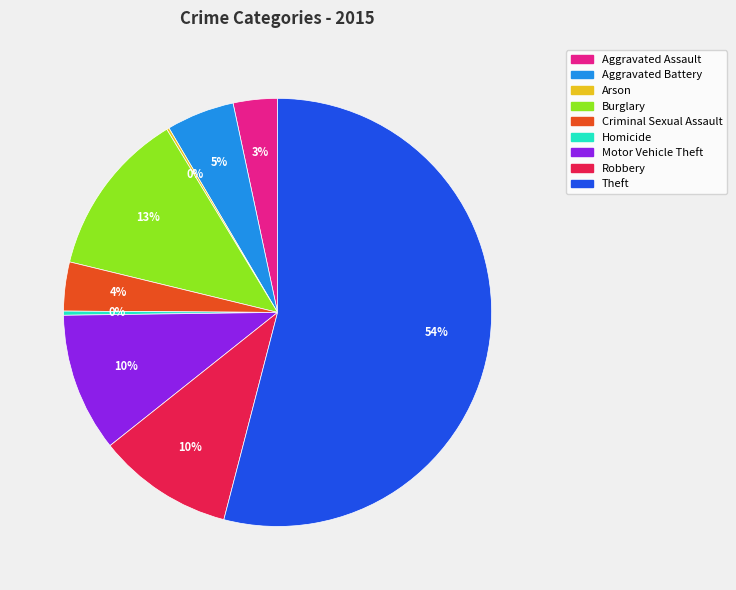

Which slice is the largest?

Theft